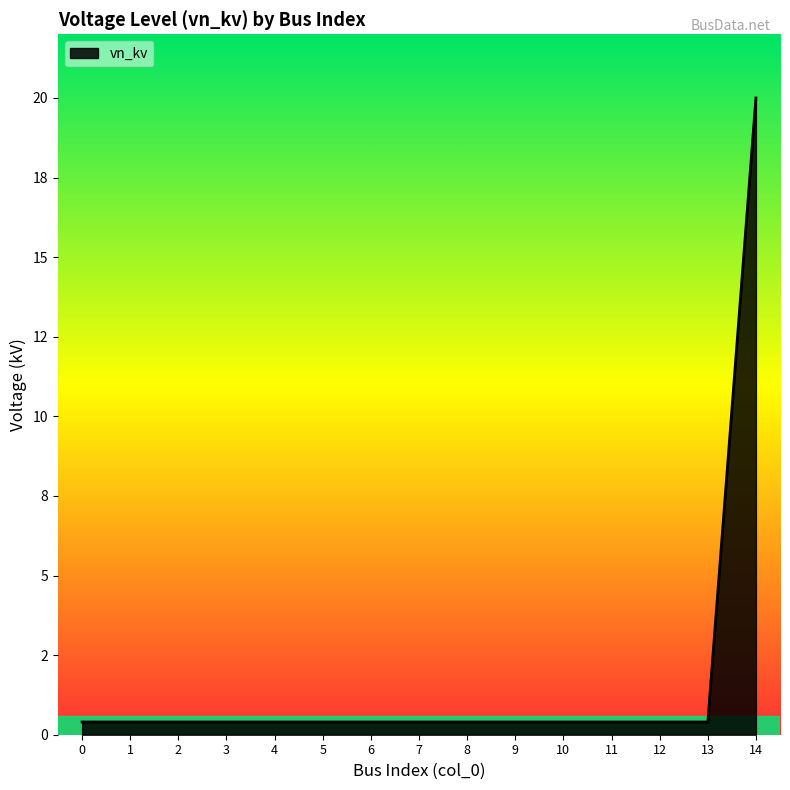

The chart shows a value of 20.0 at 14. True or false?

True